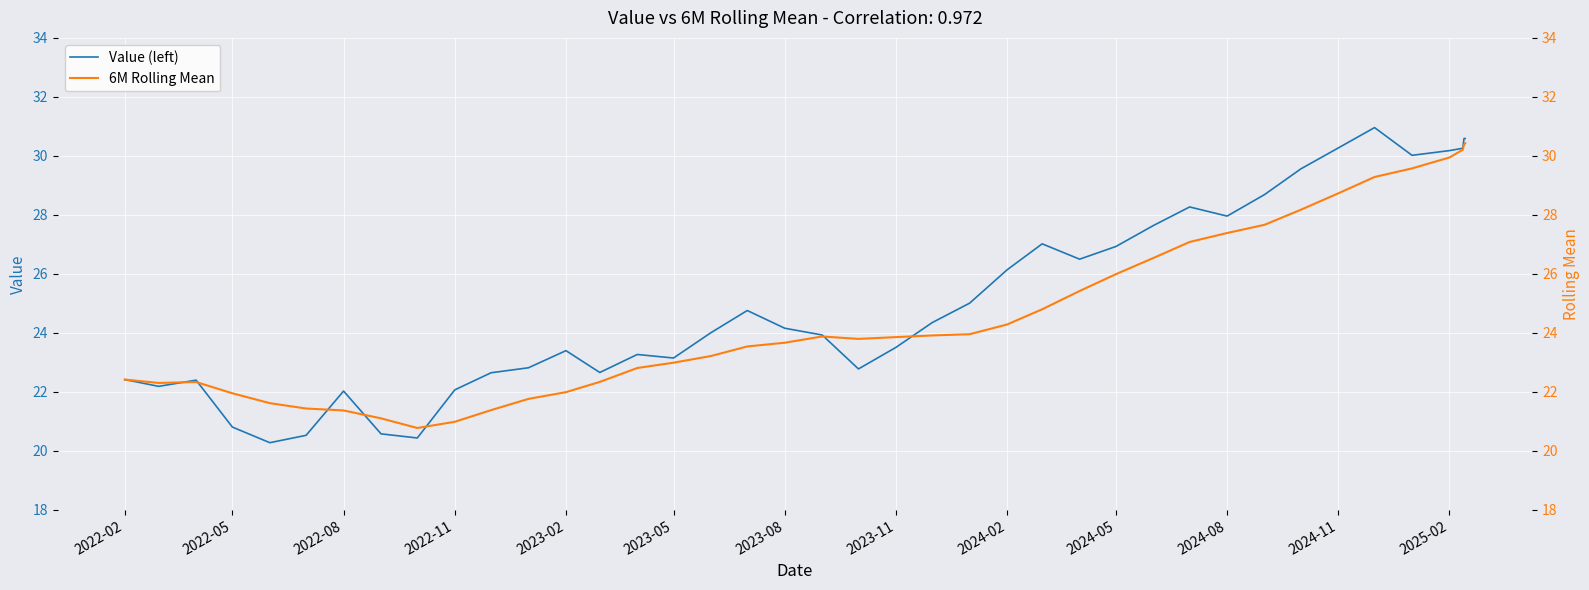

How many interior local valleys does the 6M Rolling Mean series have?

3